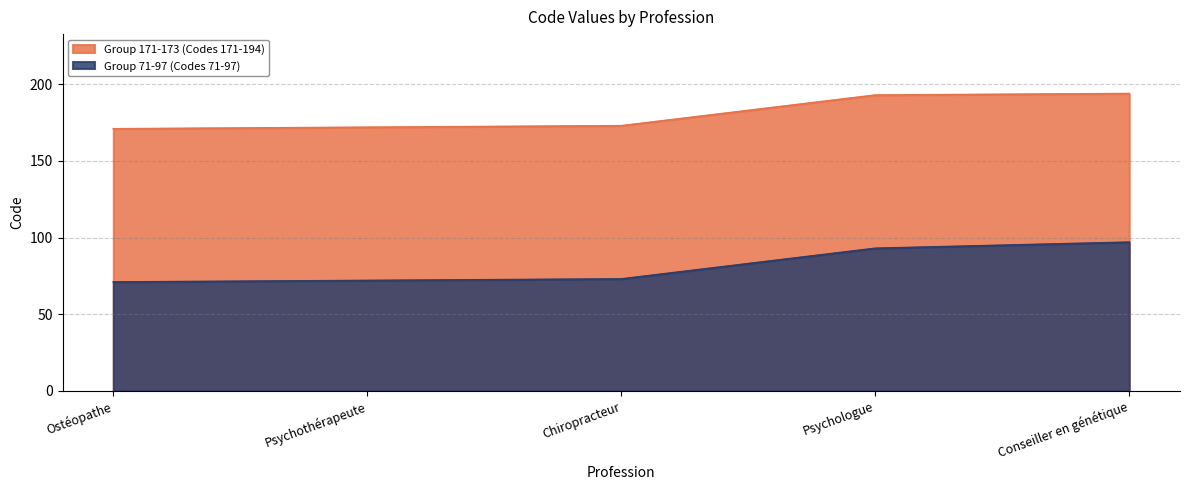

The Group 71-97 (Codes 71-97) series shows 167 at Psychologue. True or false?

False